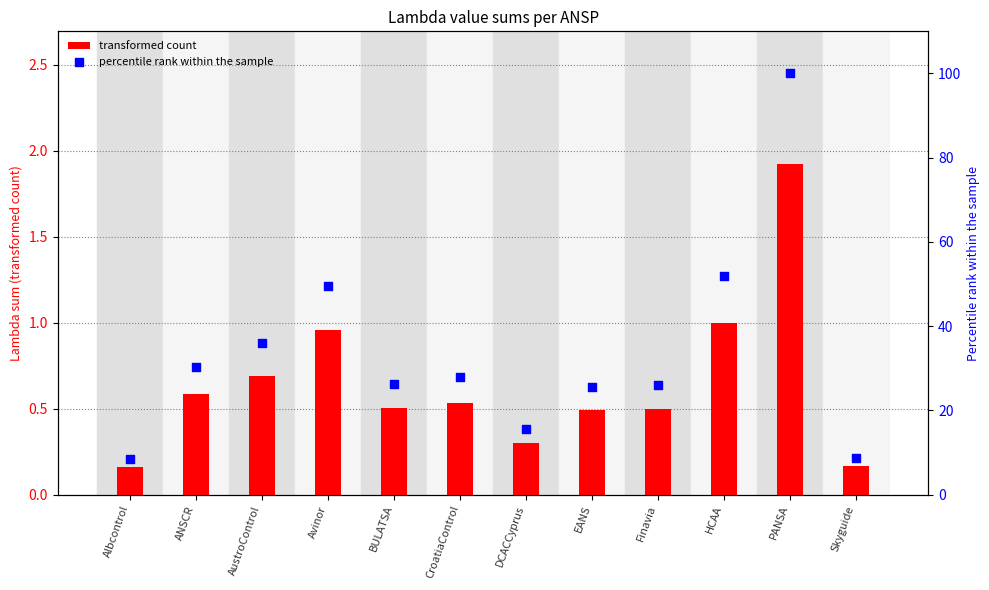

What are all the series names shown in the legend?

transformed count, percentile rank within the sample